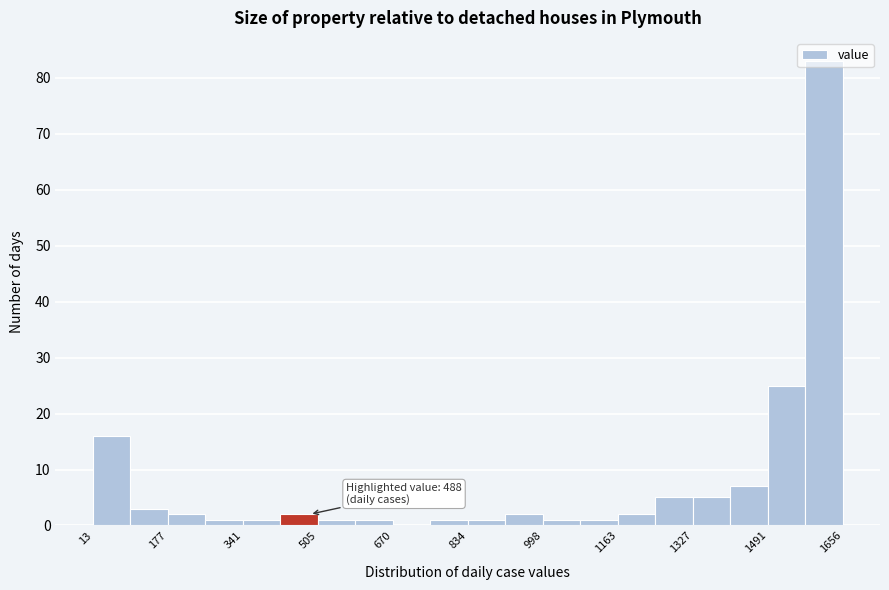

Which range on the x-axis has the tallest bar?

1580 to 1660